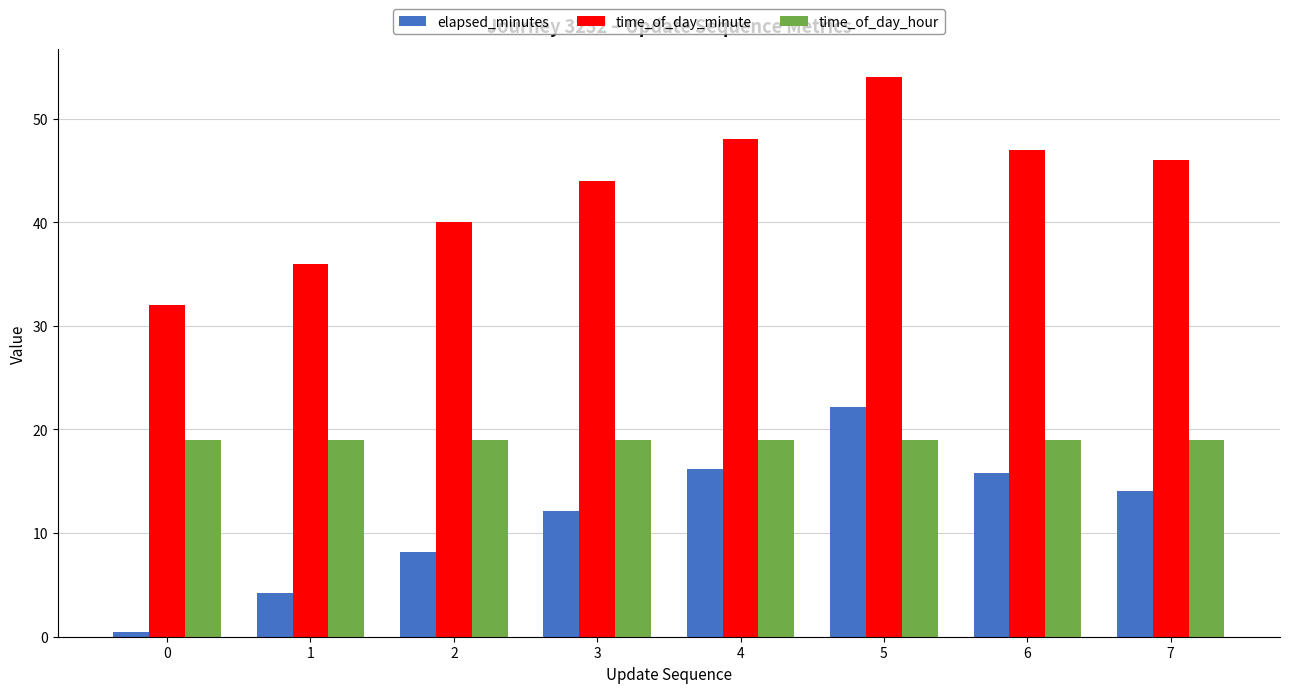

How many bars are there in each group?

3